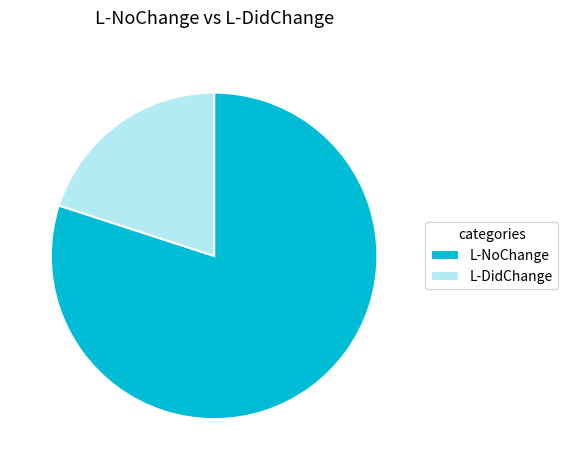

Count the number of slices in the pie.

2